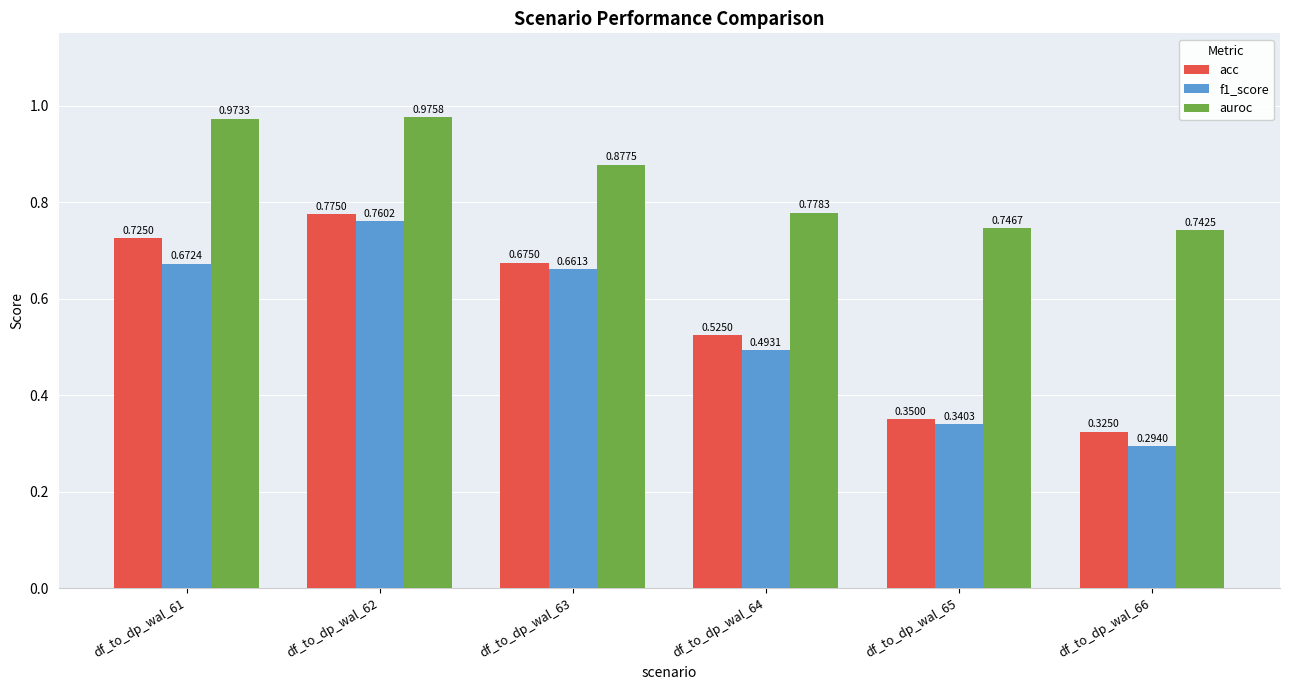

Rank the categories by auroc value from highest to lowest.

df_to_dp_wal_62, df_to_dp_wal_61, df_to_dp_wal_63, df_to_dp_wal_64, df_to_dp_wal_65, df_to_dp_wal_66